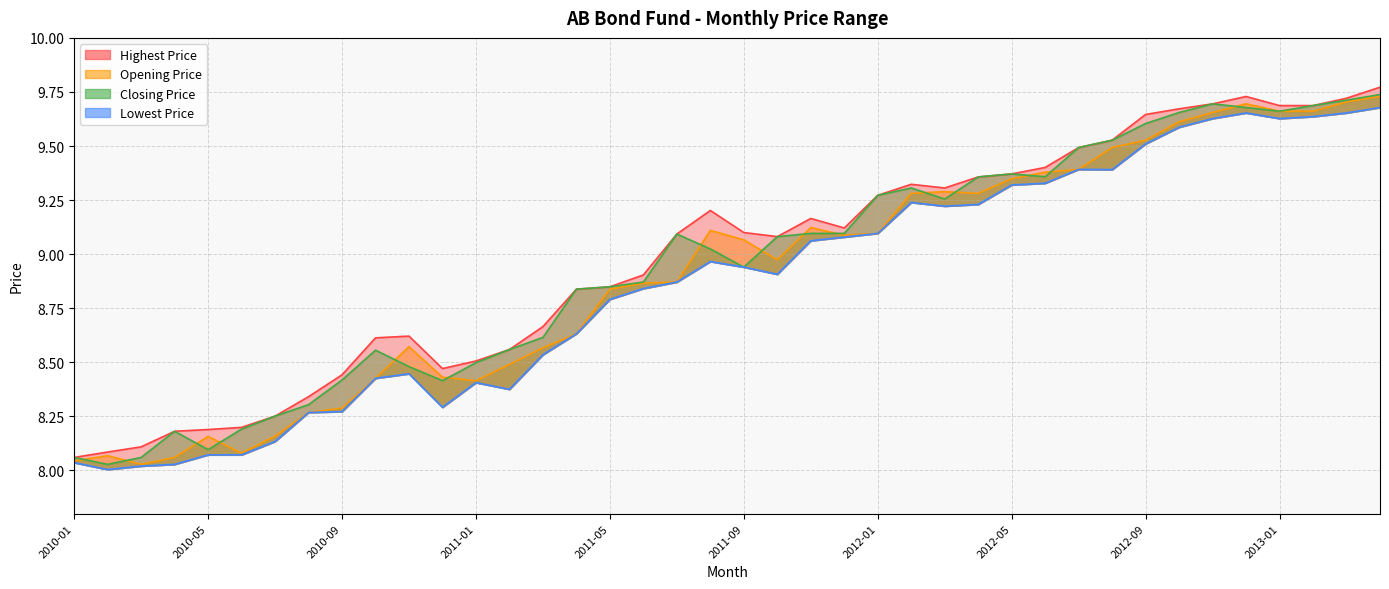

Where is the first local minimum for Closing Price?

2010-02